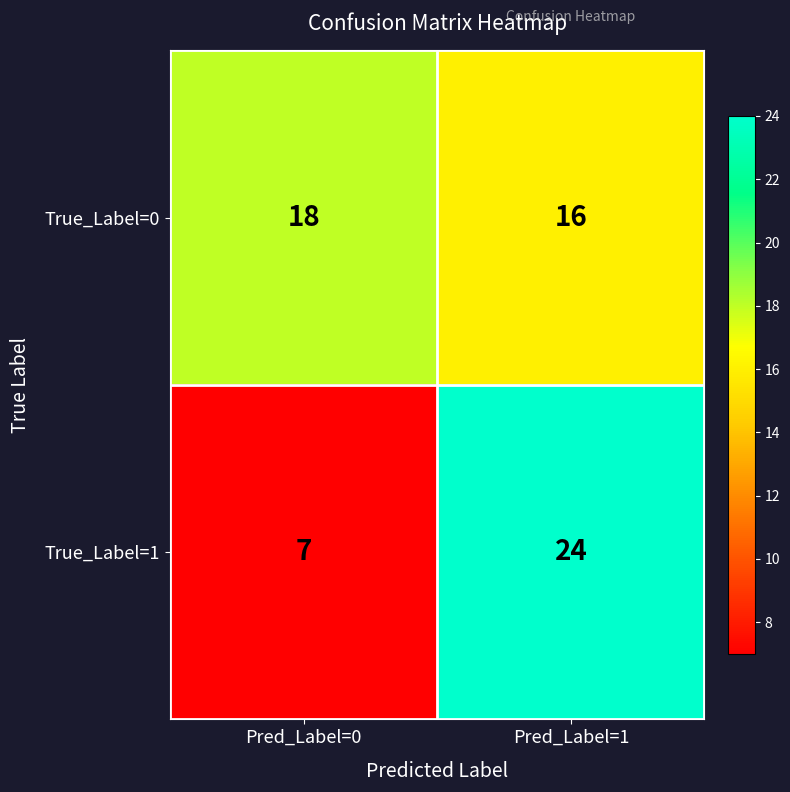

Rank the series by their average value, from lowest to highest.

True_Label=1, True_Label=0